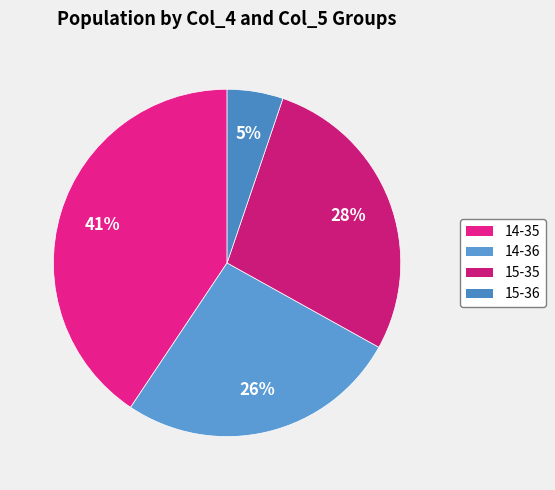

Does any single category account for the majority?

No